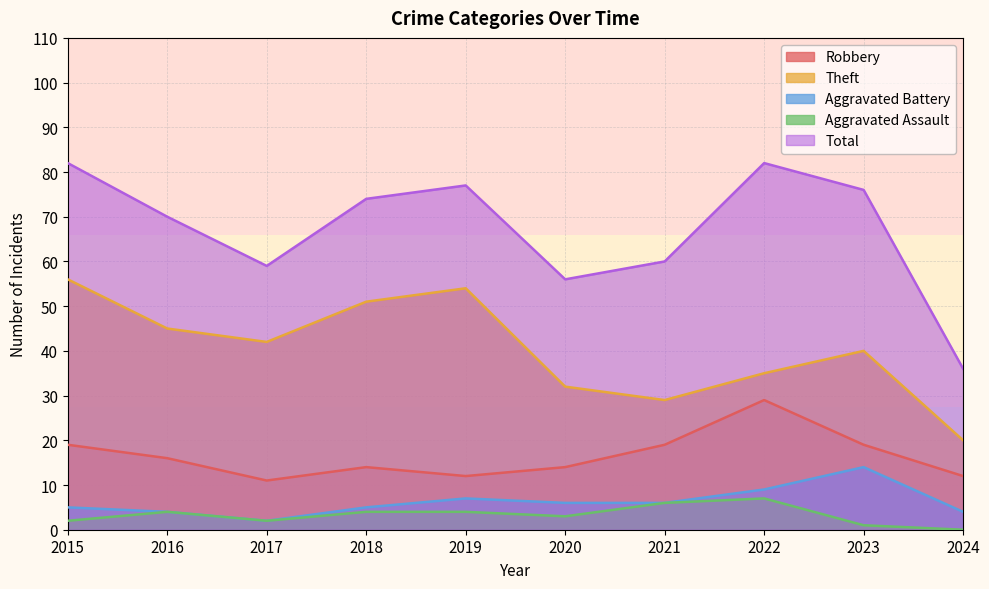

Reading right to left, what are all the values shown in this chart?

Robbery: 12	19	29	19	14	12	14	11	16	19
Theft: 20	40	35	29	32	54	51	42	45	56
Aggravated Battery: 4	14	9	6	6	7	5	2	4	5
Aggravated Assault: 0	1	7	6	3	4	4	2	4	2
Total: 36	76	82	60	56	77	74	59	70	82